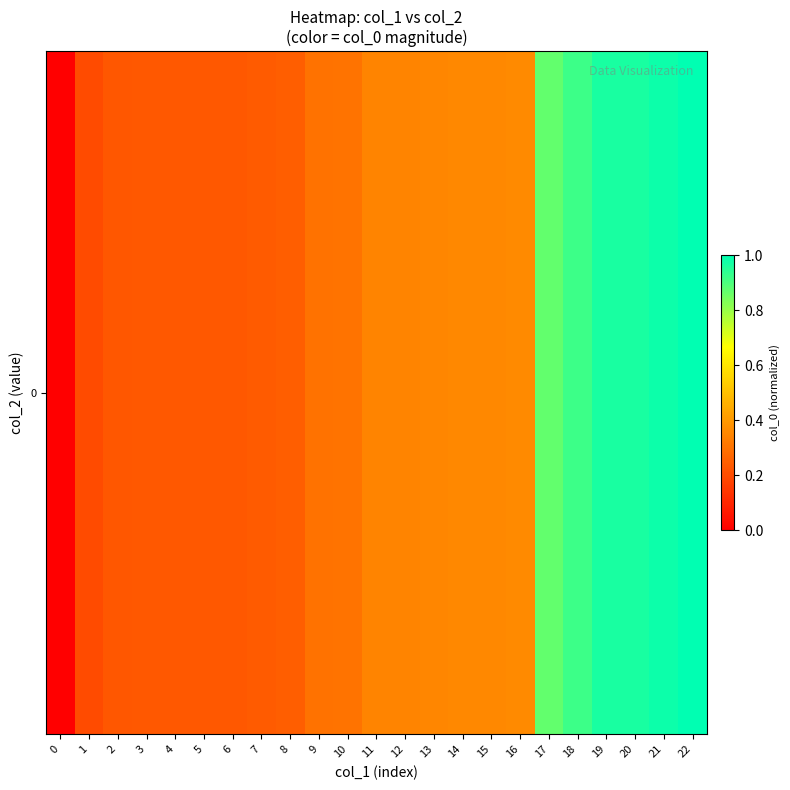

Count the number of values greater than 0.

22